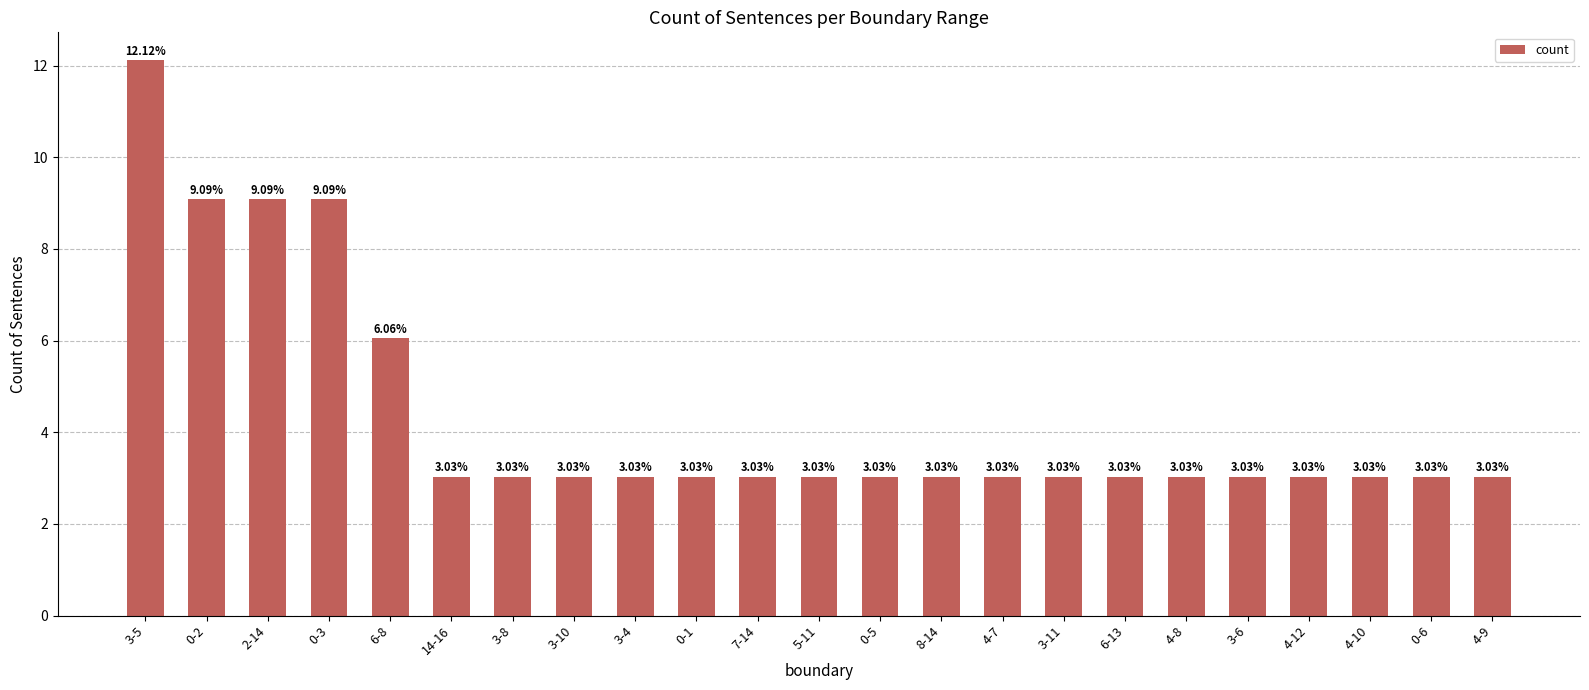

What is the difference between the maximum and minimum values?

9.1